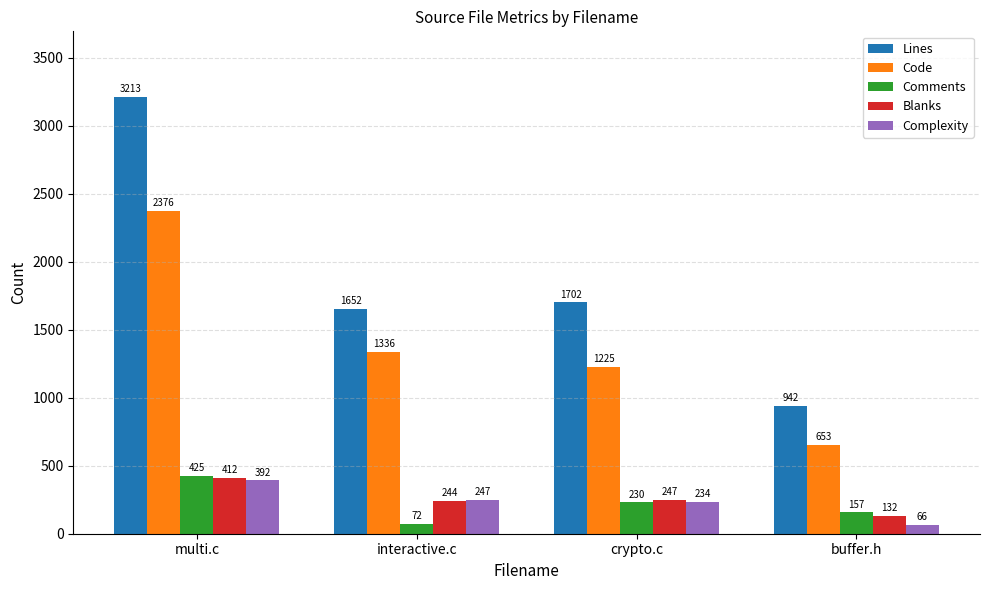

How many categories are shown in the chart?

4